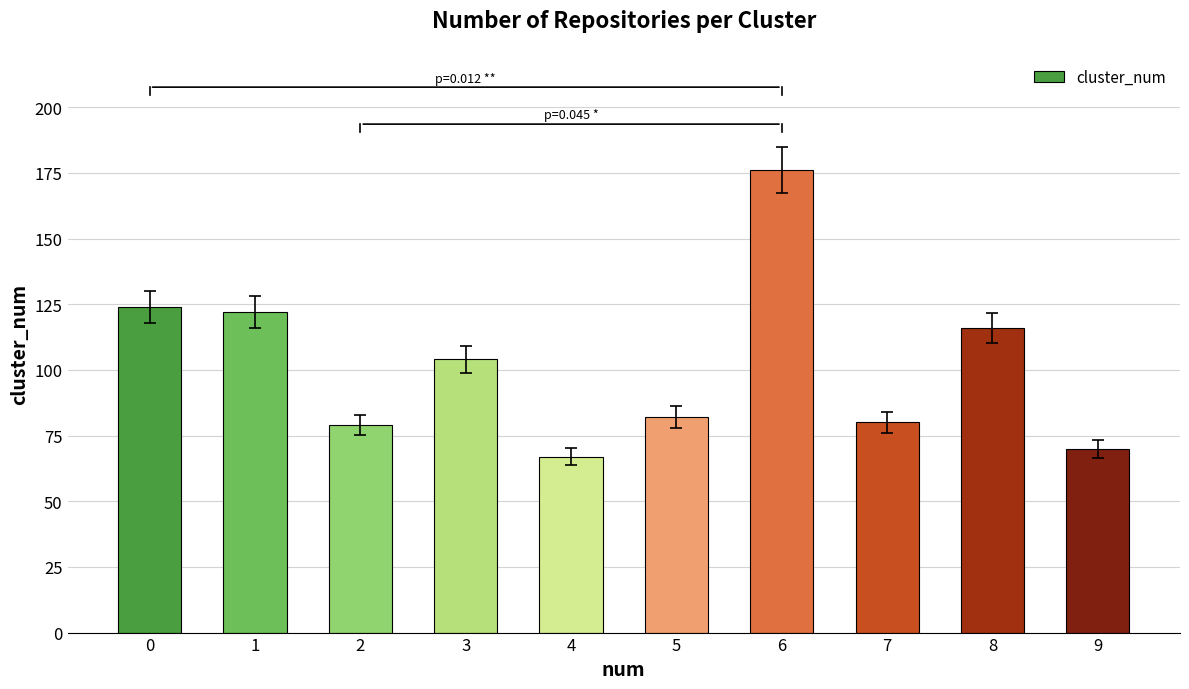

What is the difference between the maximum and second lowest values?

106